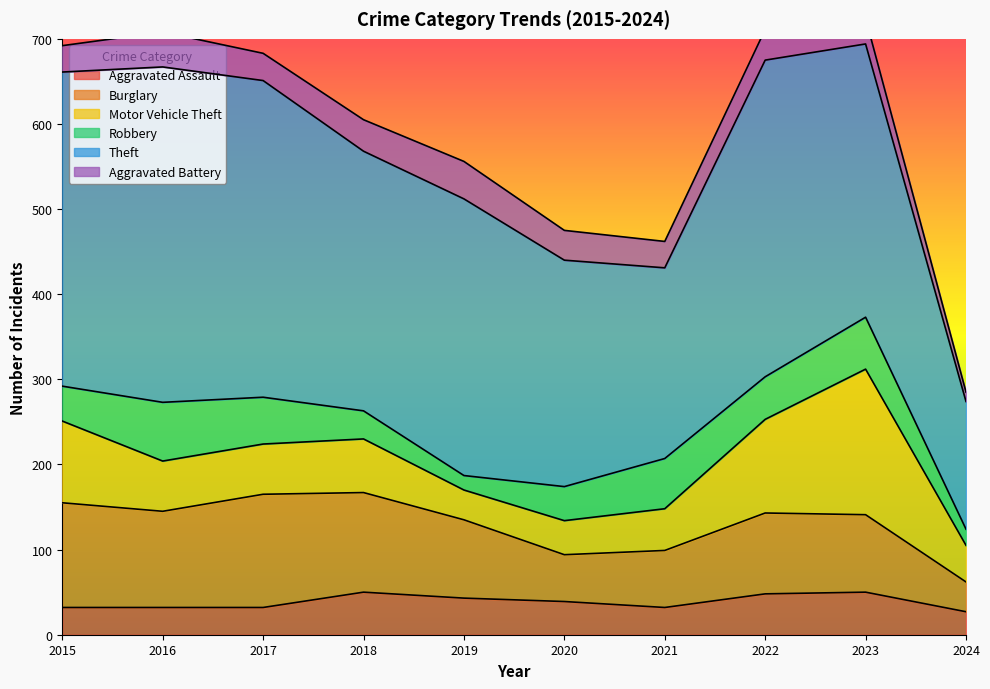

Between 2024 and 2023, which is larger?

2023